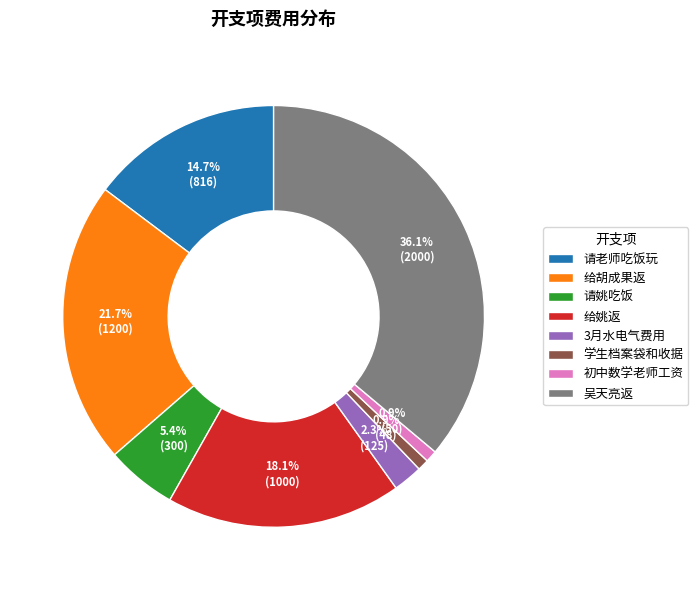

What is the largest slice in the pie chart?

吴天亮返